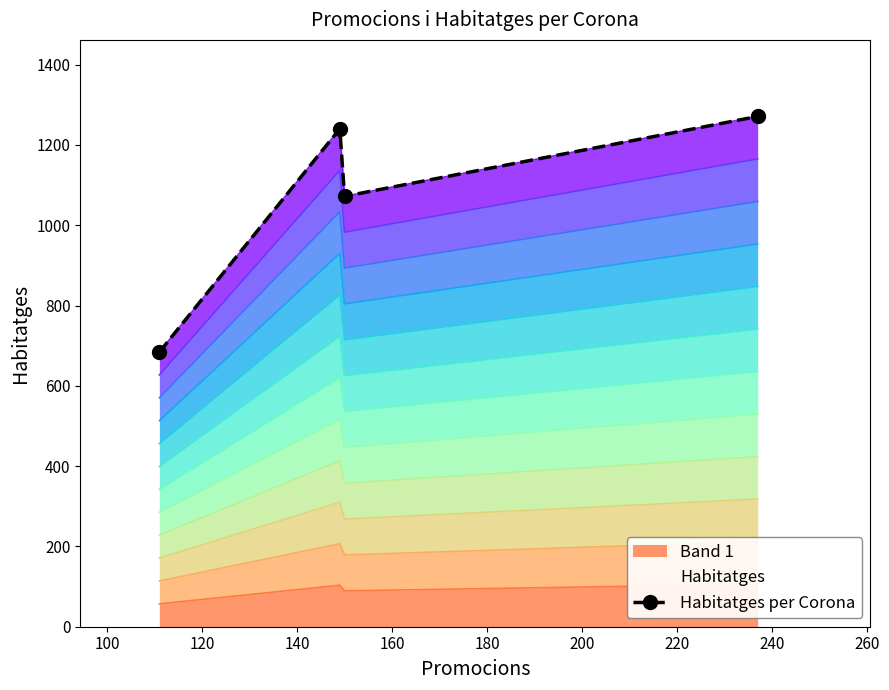

Reading left to right, list all the values displayed in this chart.

684	1240	1072	1271